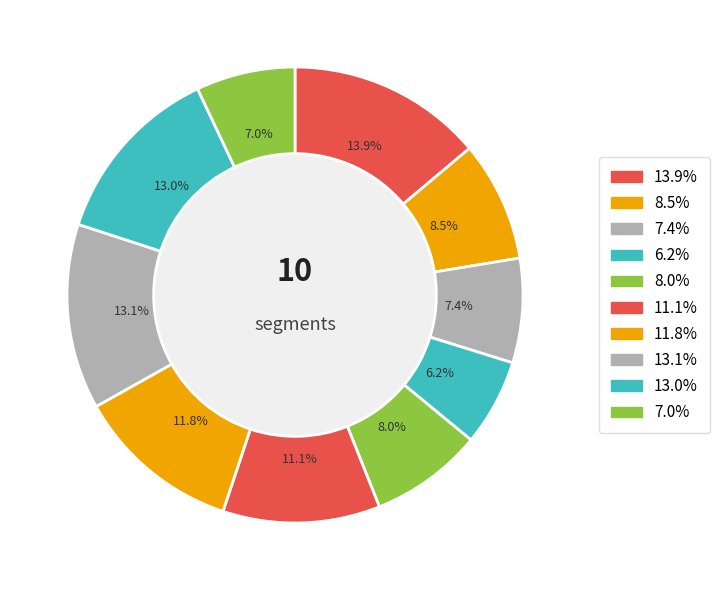

Rank the categories by value from lowest to highest.

signal segment 4, signal segment 10, signal segment 3, signal segment 5, signal segment 2, signal segment 6, signal segment 7, signal segment 9, signal segment 8, signal segment 1